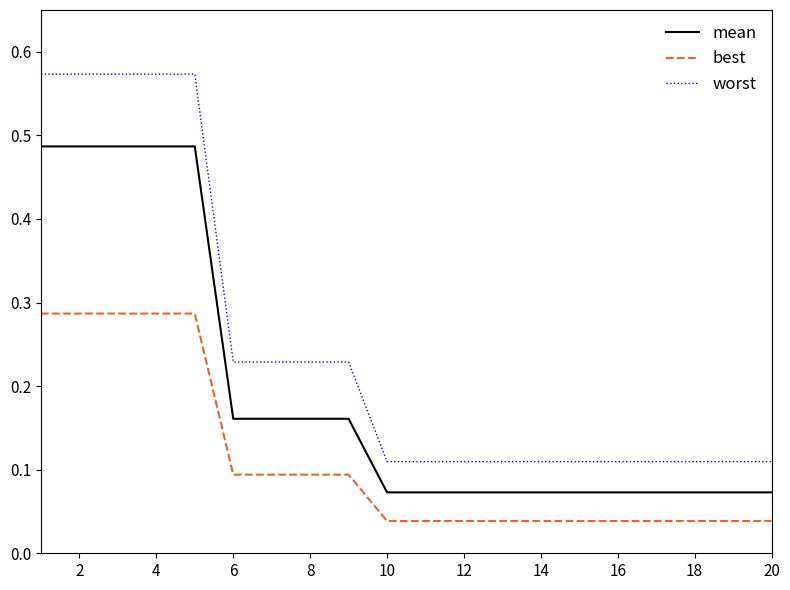

Which series has the largest total across all categories?

worst